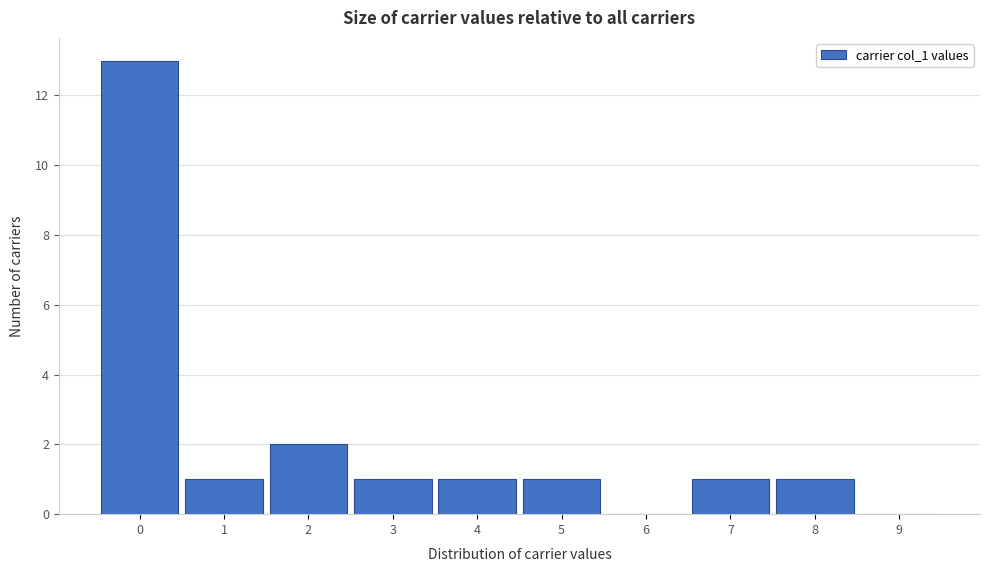

Reading left to right, extract all data points from this chart.

0=13	1=1	2=2	3=1	4=1	5=1	6=0	7=1	8=1	9=0